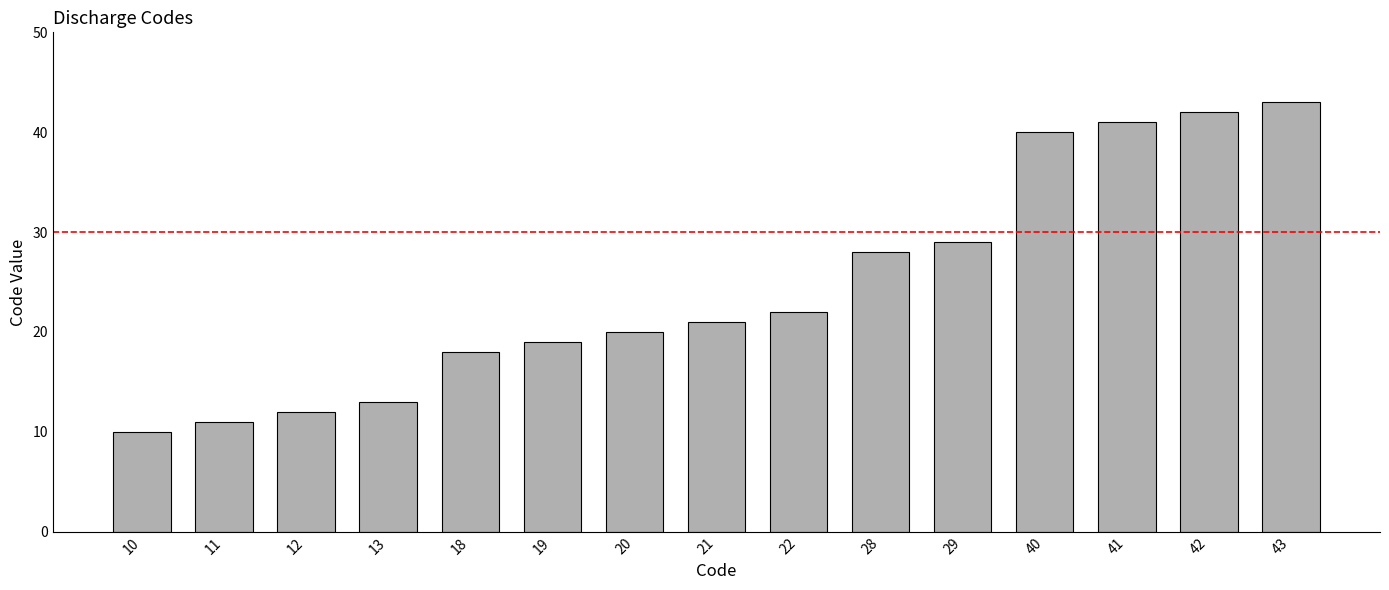

What is the change in value from 21 to 28?

+7